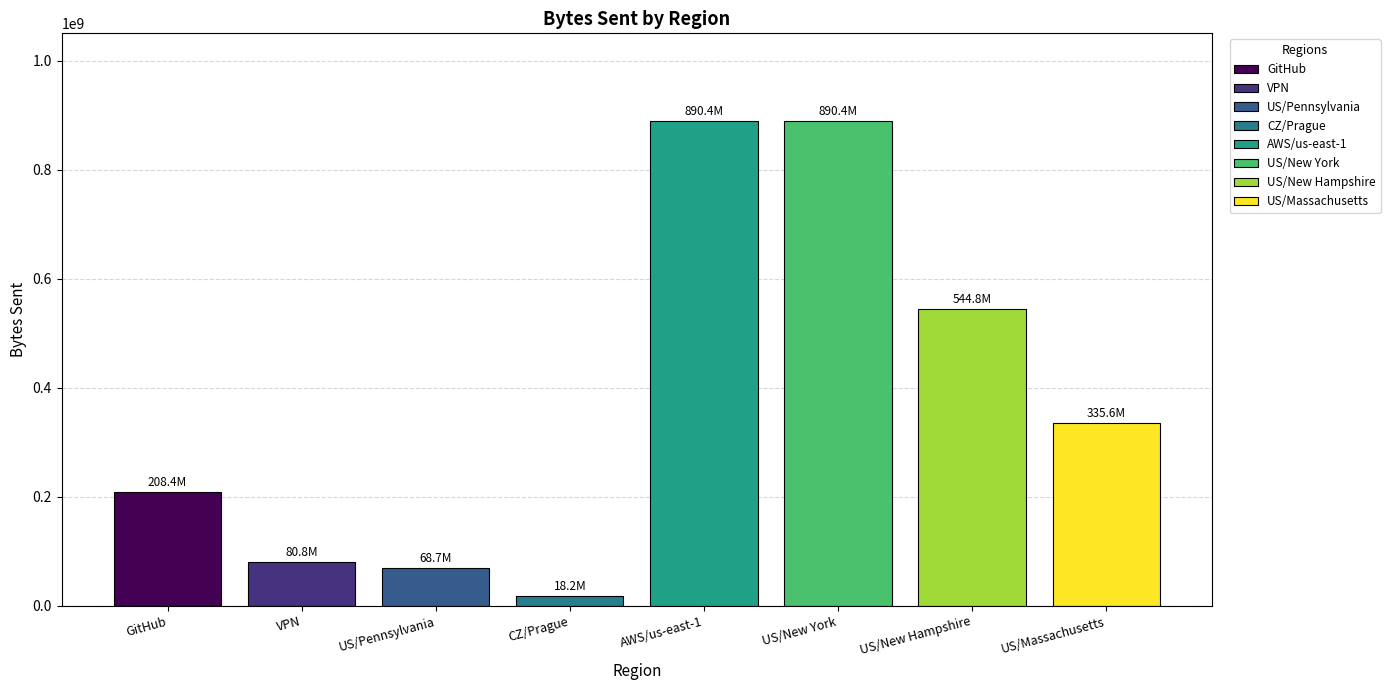

At which category does the chart reach its minimum across all series?

CZ/Prague